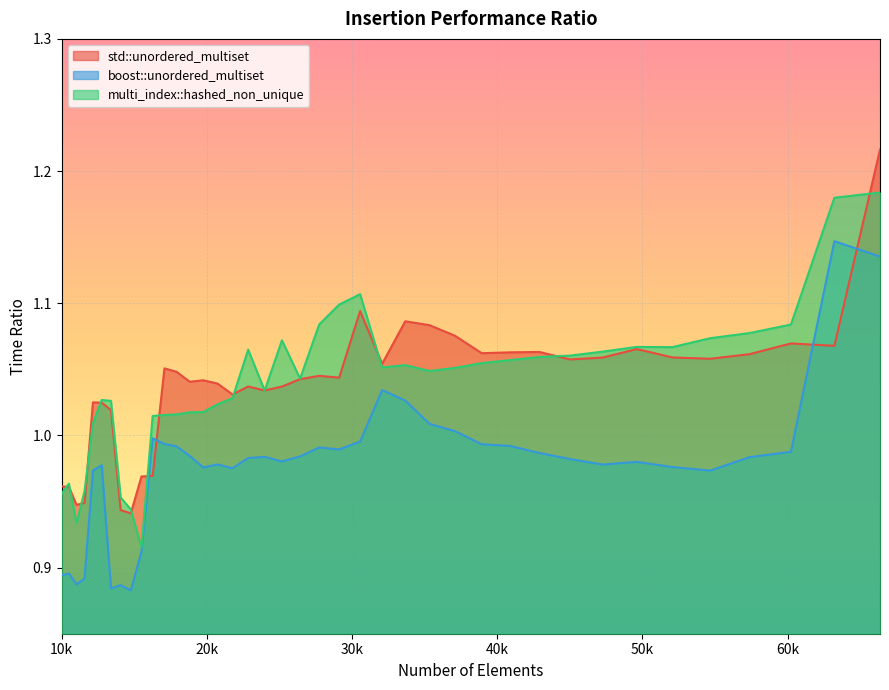

What is the sum of the boost::unordered_multiset values at 33664 and 12154?

2.0